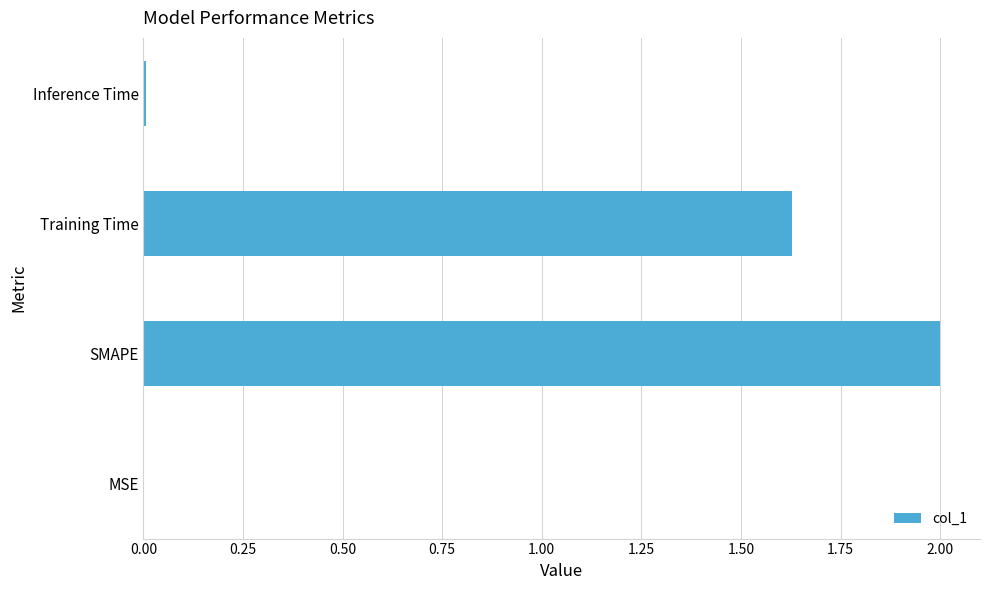

At which label is the value closest to 1?

Training Time